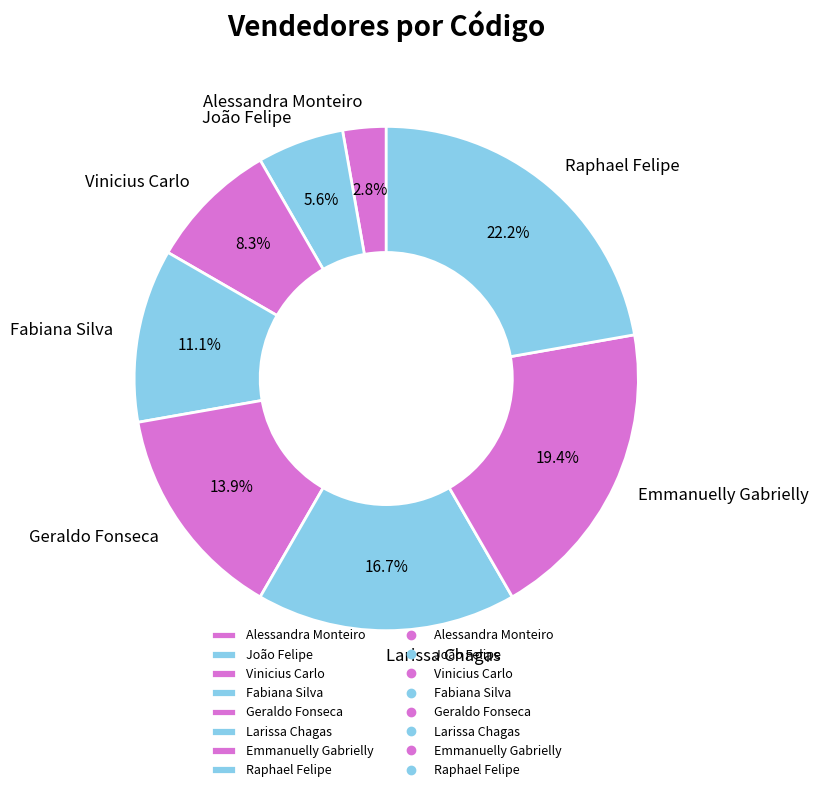

Which category has the biggest portion of the pie?

Raphael Felipe